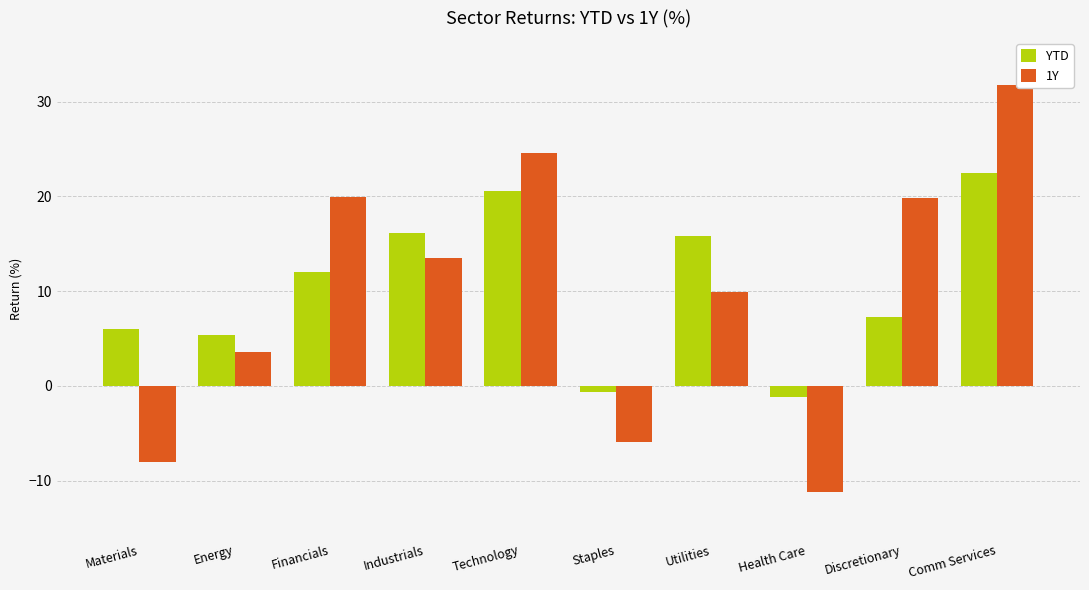

Rank the series by their maximum value, from lowest to highest.

YTD, 1Y